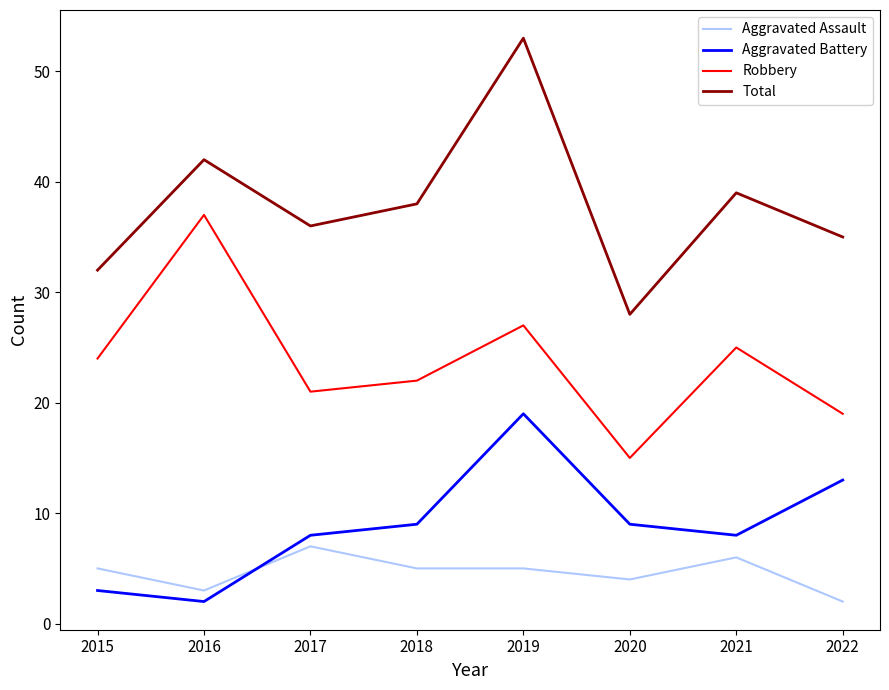

Reading left to right, list all the values displayed in this chart.

Aggravated Assault: 5	3	7	5	5	4	6	2
Aggravated Battery: 3	2	8	9	19	9	8	13
Robbery: 24	37	21	22	27	15	25	19
Total: 32	42	36	38	53	28	39	35